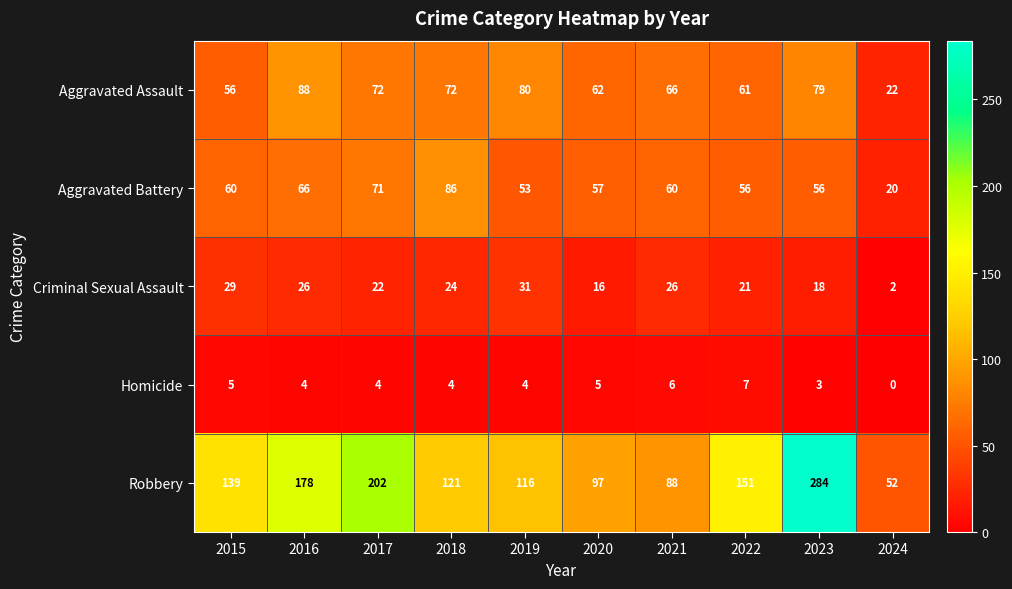

True or false: Aggravated Assault has a value of 23 at 2020.

False